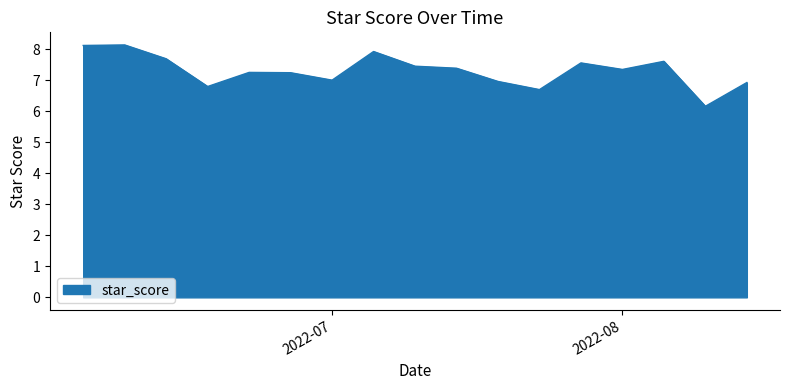

What is the difference between the maximum and minimum values?

2.0